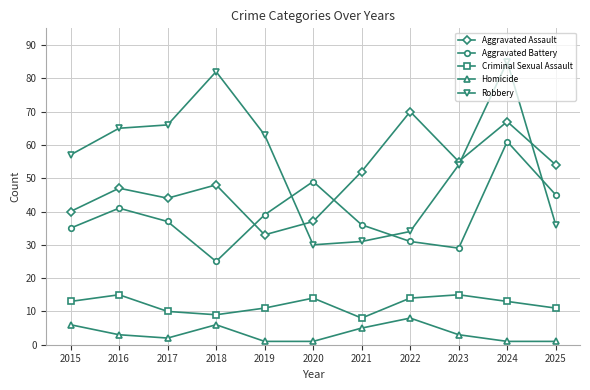

At 2023, list the series in order from largest to smallest.

Aggravated Assault, Robbery, Aggravated Battery, Criminal Sexual Assault, Homicide